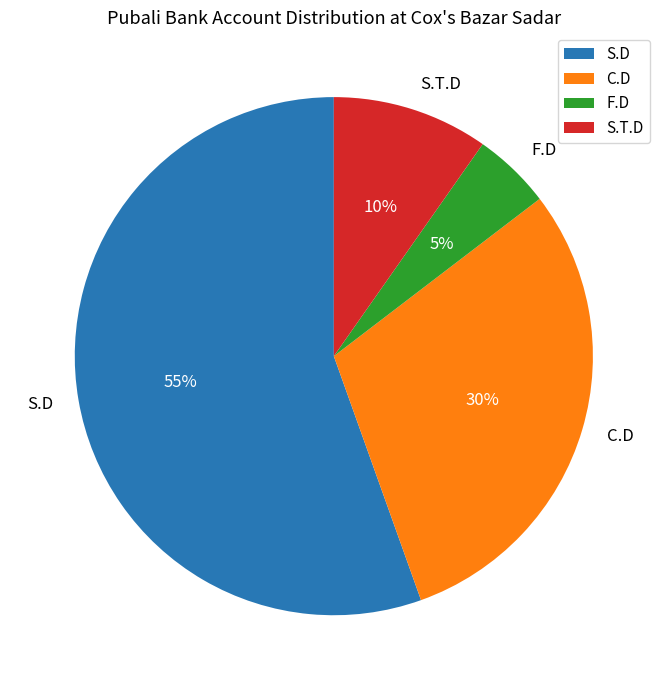

To the nearest percent, what is the average slice percentage?

25%